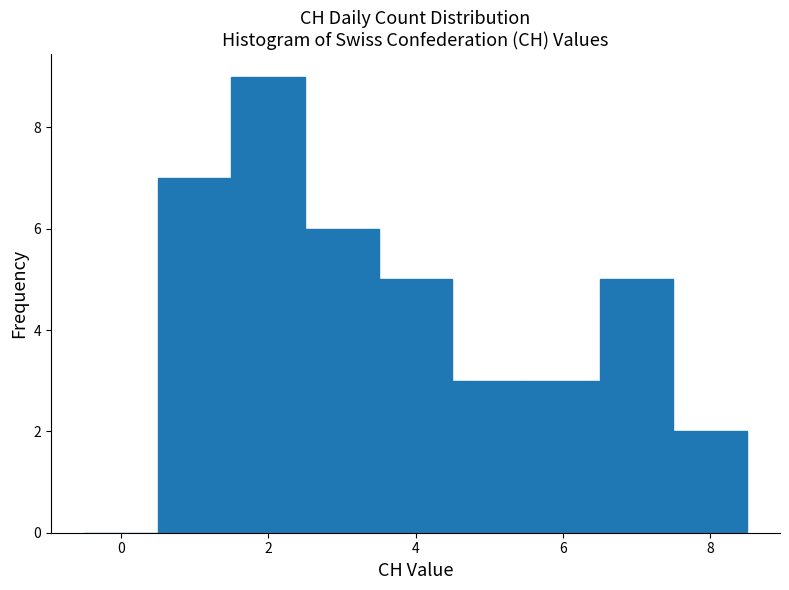

What is the height of the bar covering 7.5 to 8.5 on the x-axis? Neither the bar edges nor the heights are printed on the chart, so give them approximately, as read against the axes.

2